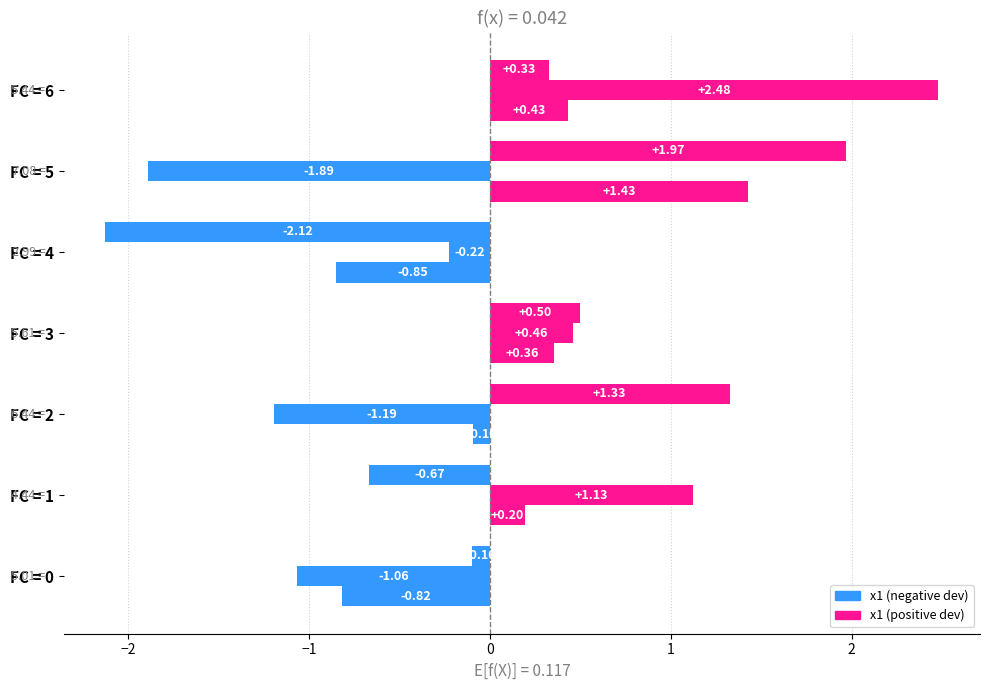

Count the number of data series in this chart.

3